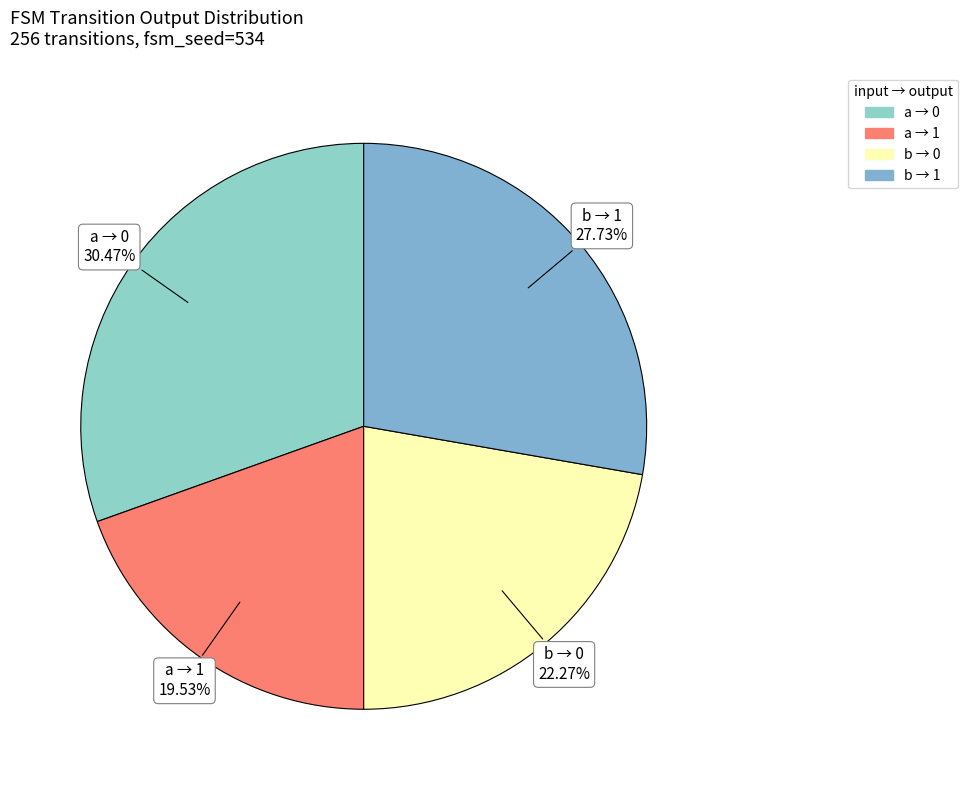

Is the sum of a → 1 and b → 0 greater than half?

No